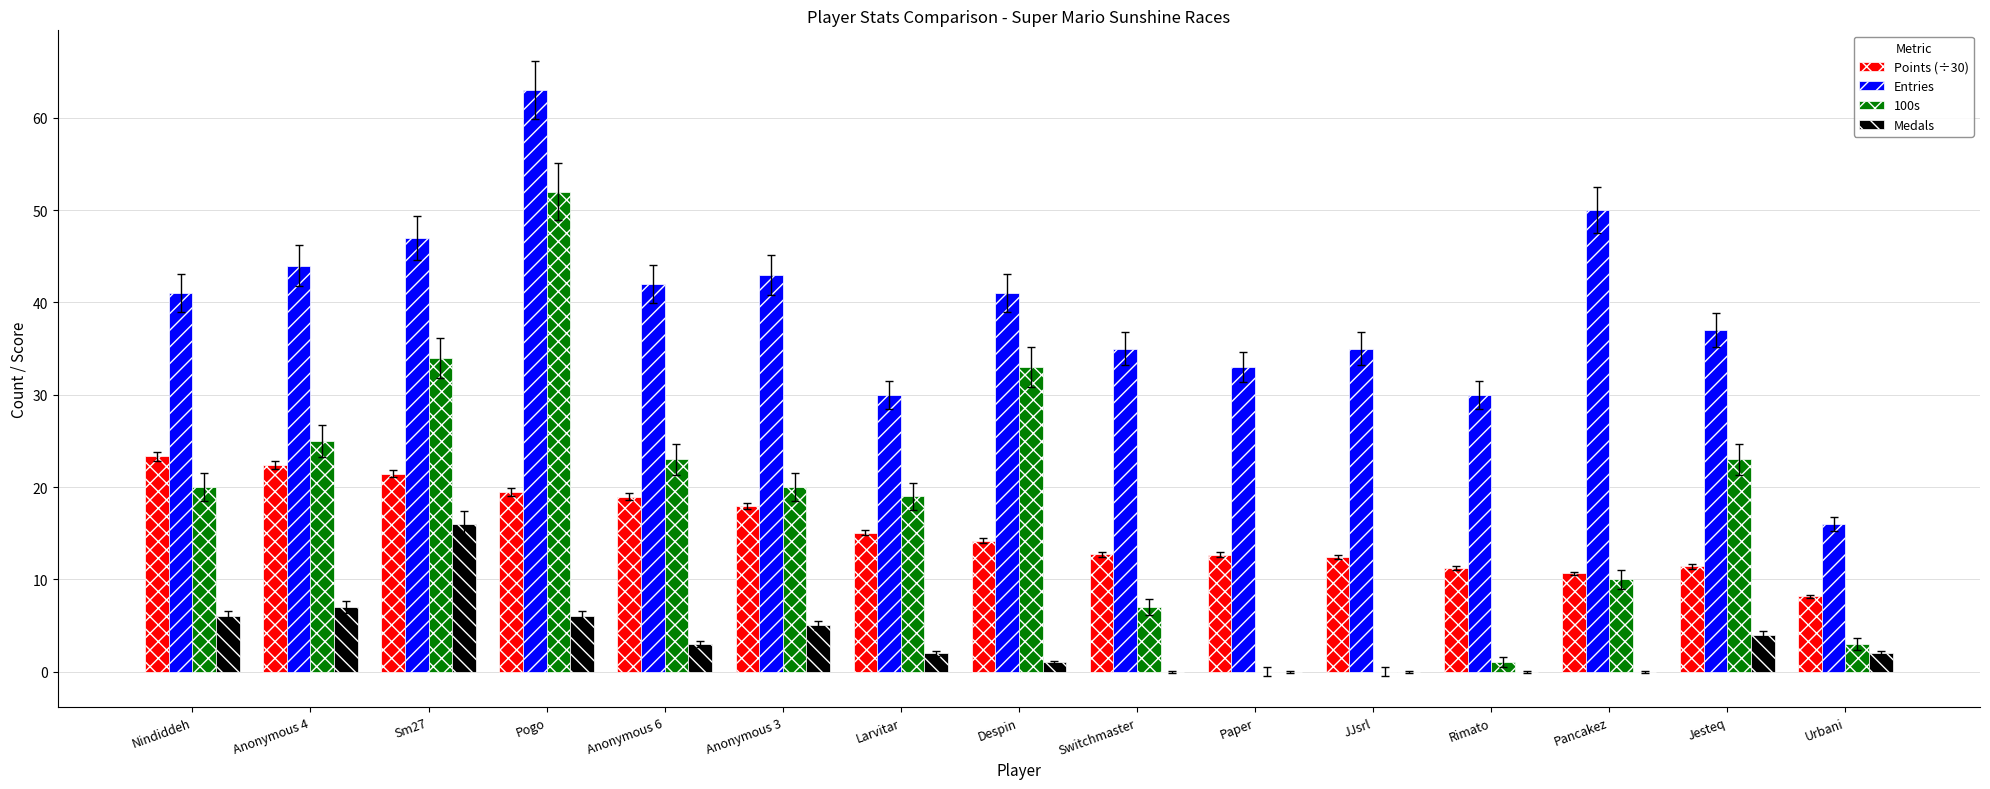

The 100s series shows 56.7 at Despin. True or false?

False